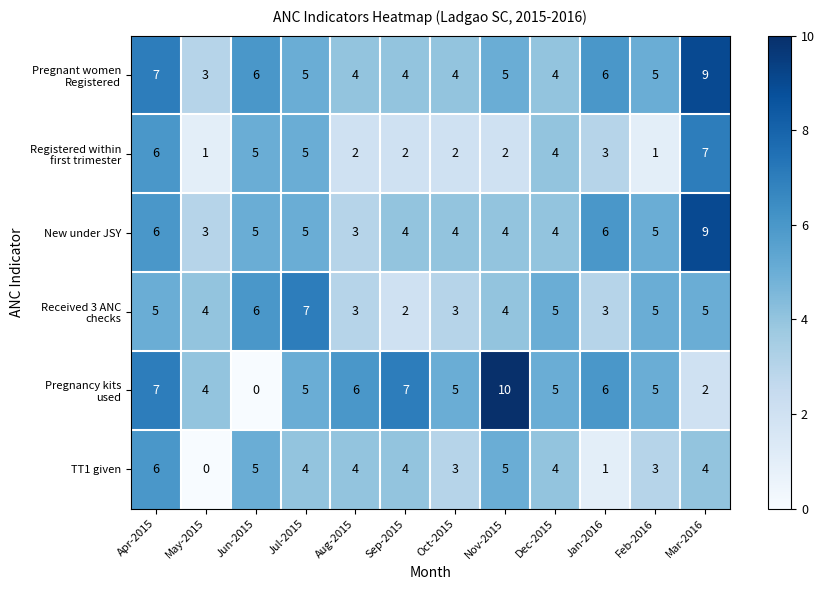

The value of TT1 given at Sep-2015 is 4. True or false?

True